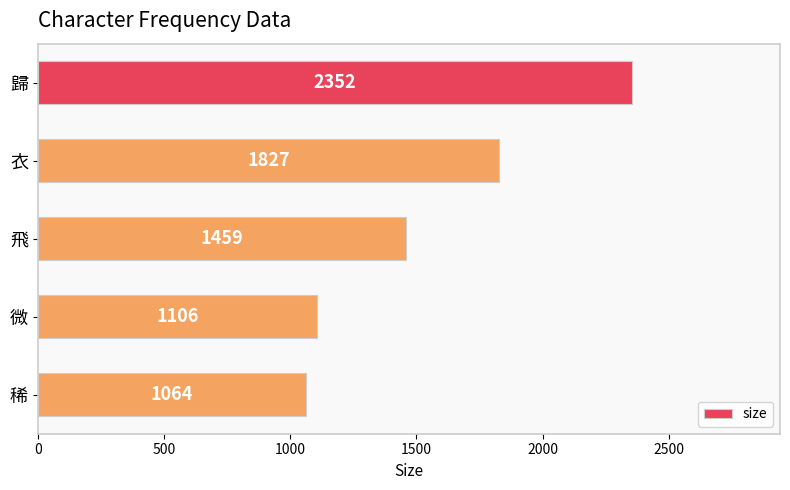

What is the sum of all values?

7808